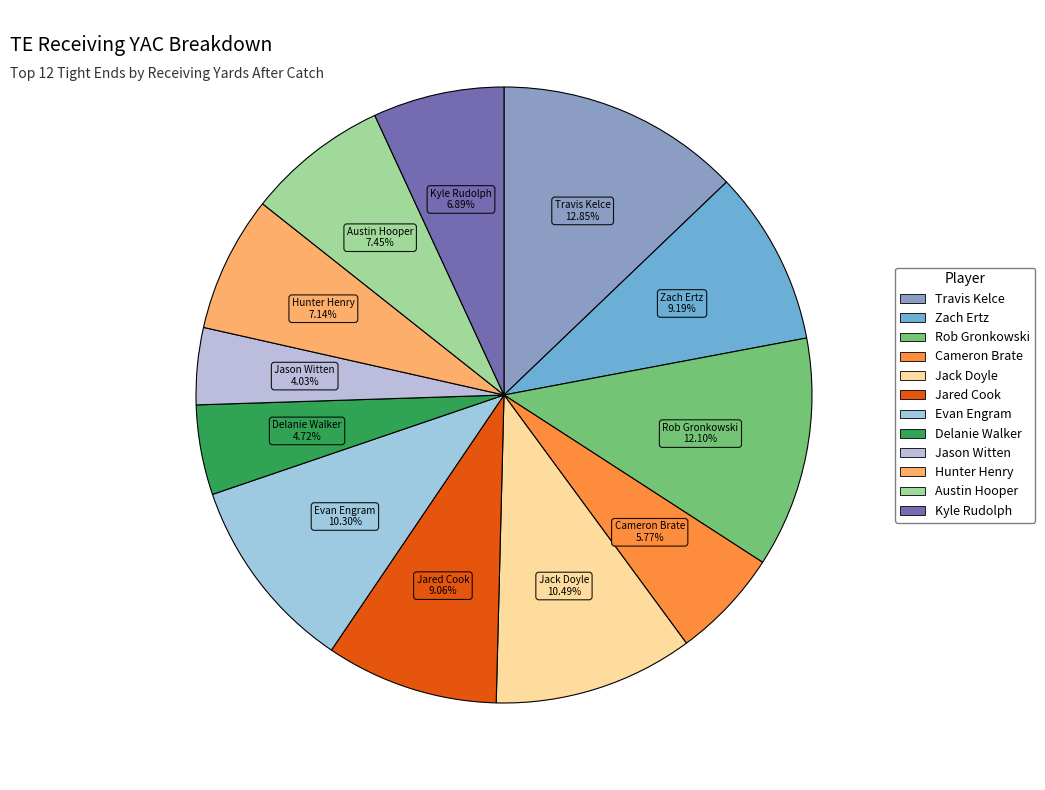

How many segments does this pie chart have?

12